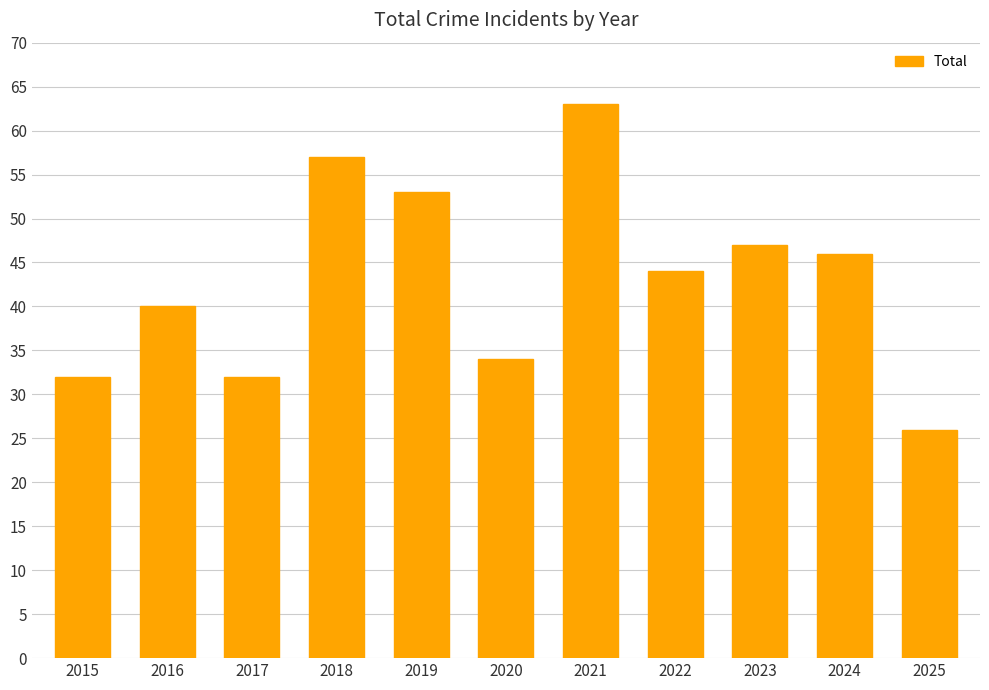

The chart shows a value of 9 at 2017. True or false?

False